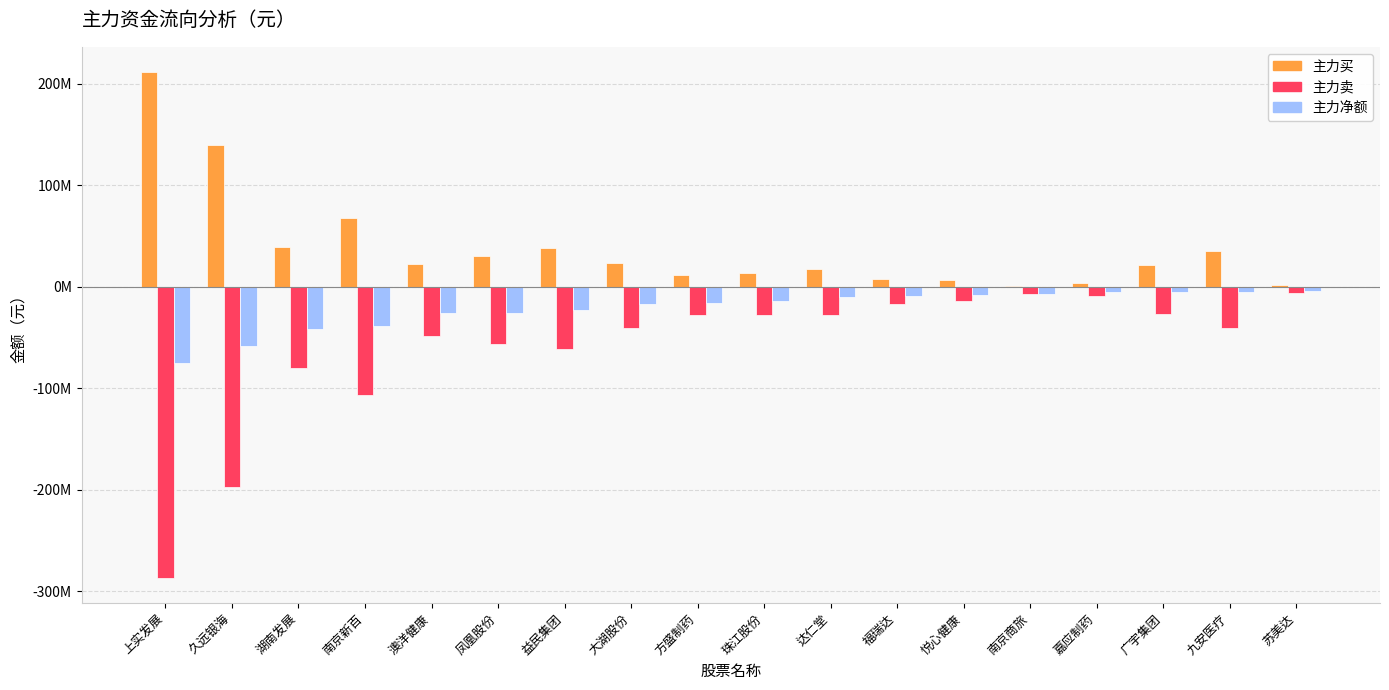

Which series has the widest spread of values?

主力卖